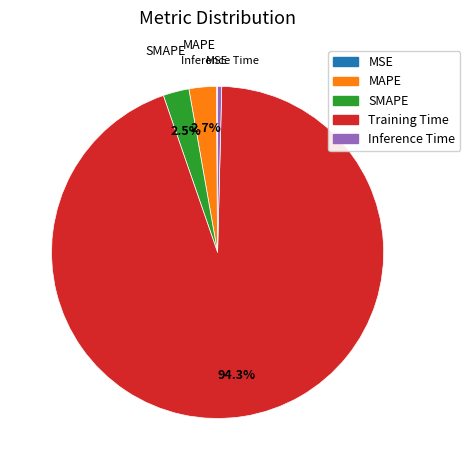

What is the largest slice in the pie chart?

Training Time